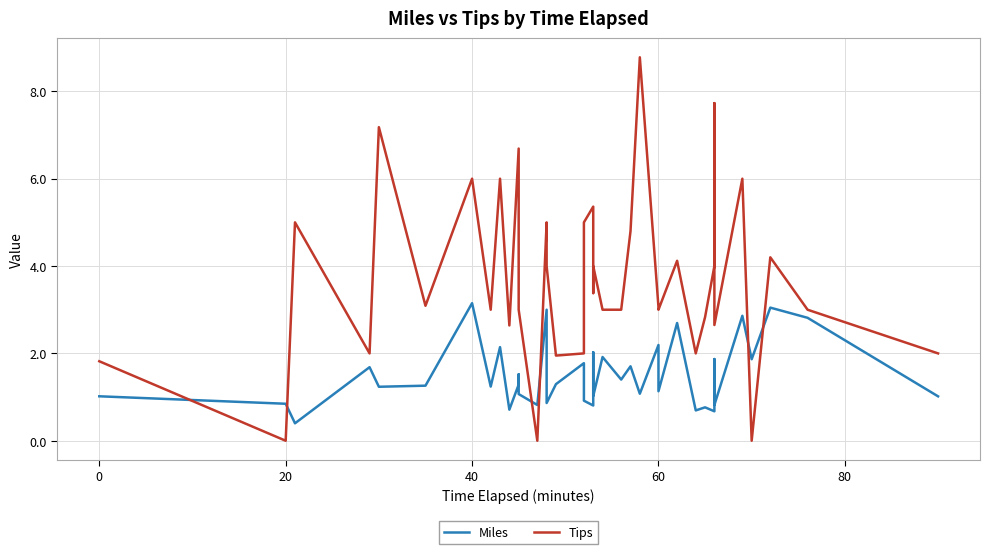

What is the value of the Miles point at the 37th from the left?

1.9